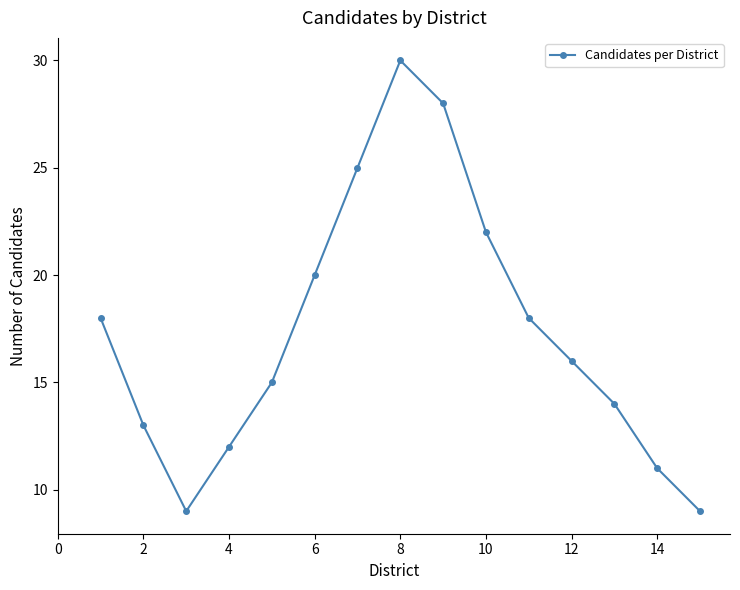

What is the value of the 3rd point from the left?

9